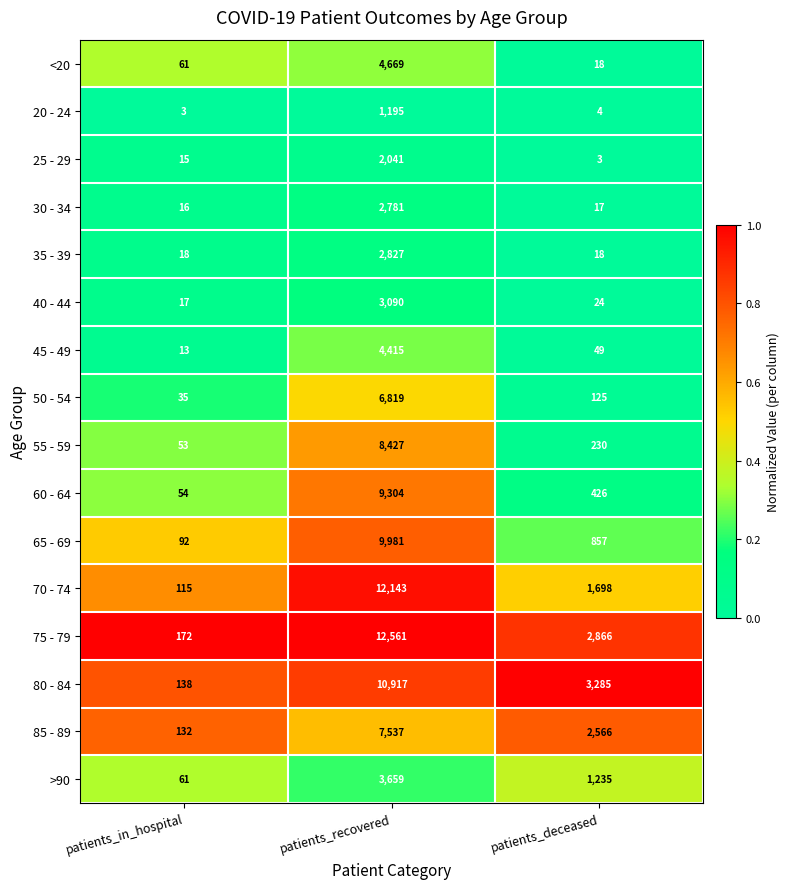

At which category is the sum across all series the highest?

patients_recovered